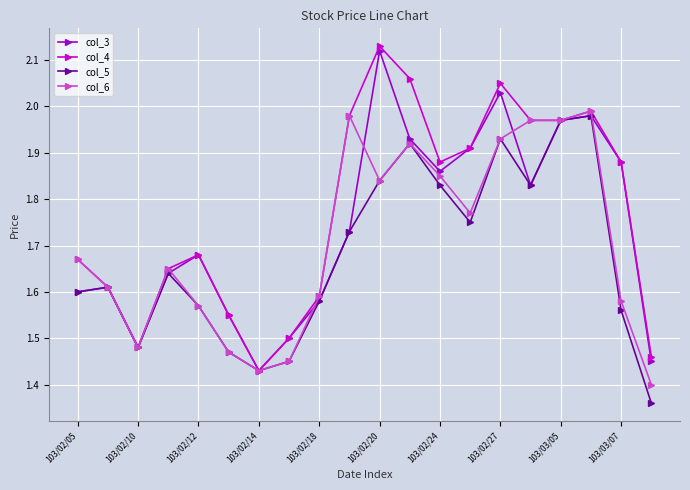

Which series has the widest spread of values?

col_4